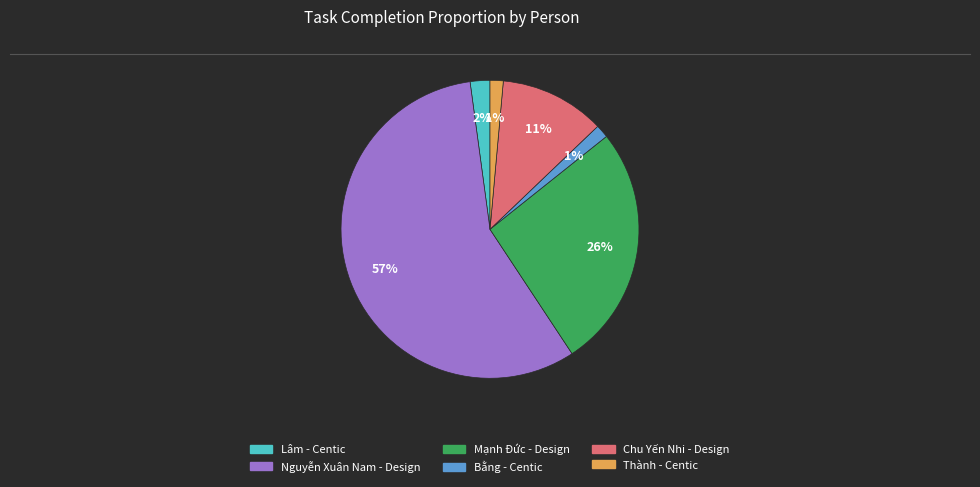

Which category accounts for the majority?

Nguyễn Xuân Nam - Design